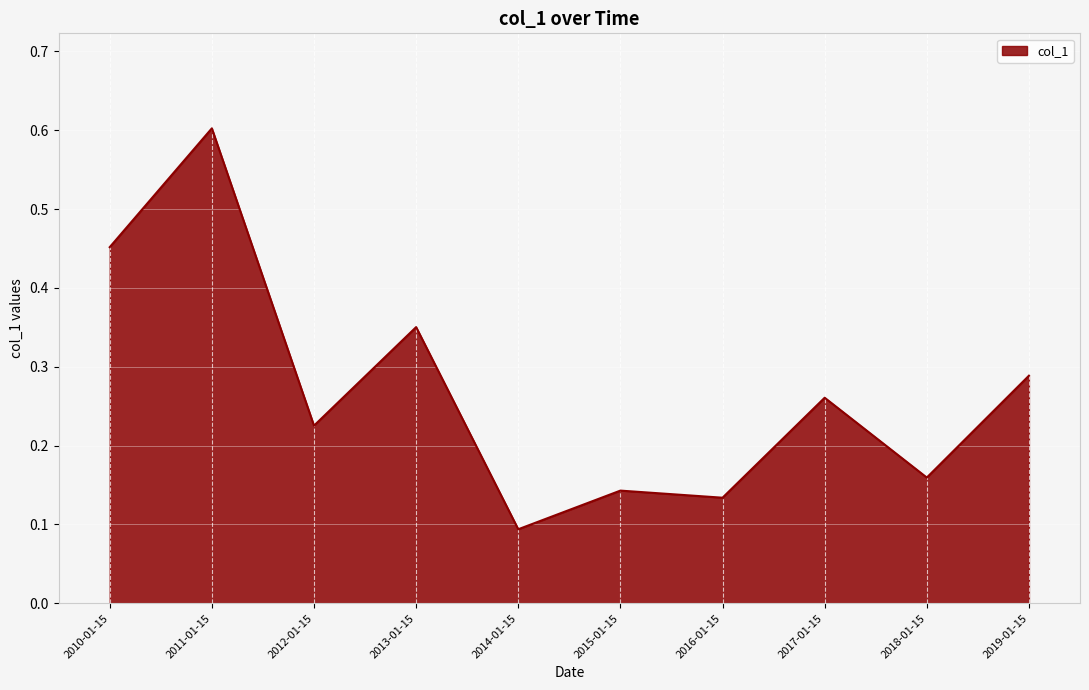

Is it true that the value at 2018-01-15 is 0.0?

False